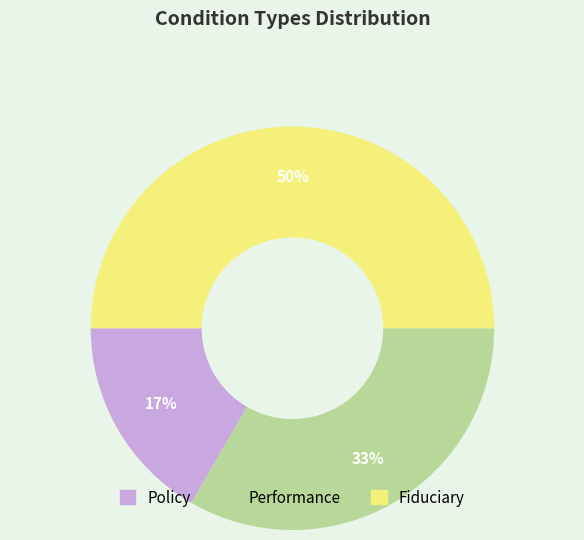

Is it true that Policy is 7% of the pie?

False